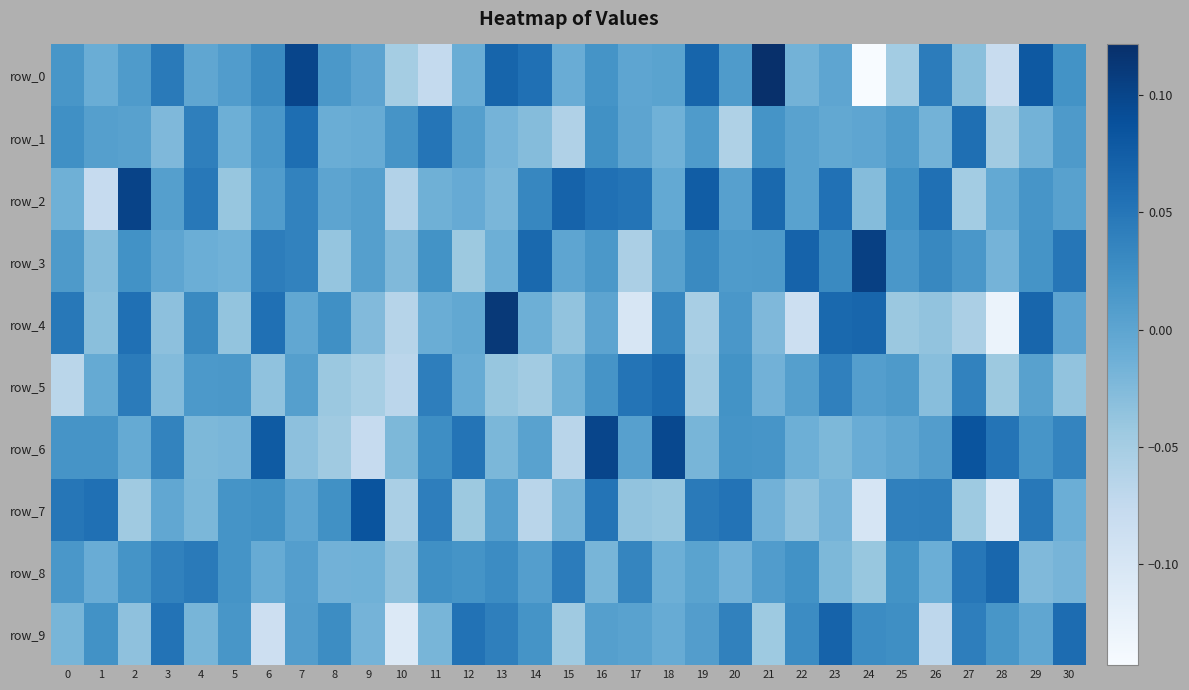

What is the sum of the row_1 values at 15 and 24?

-0.1